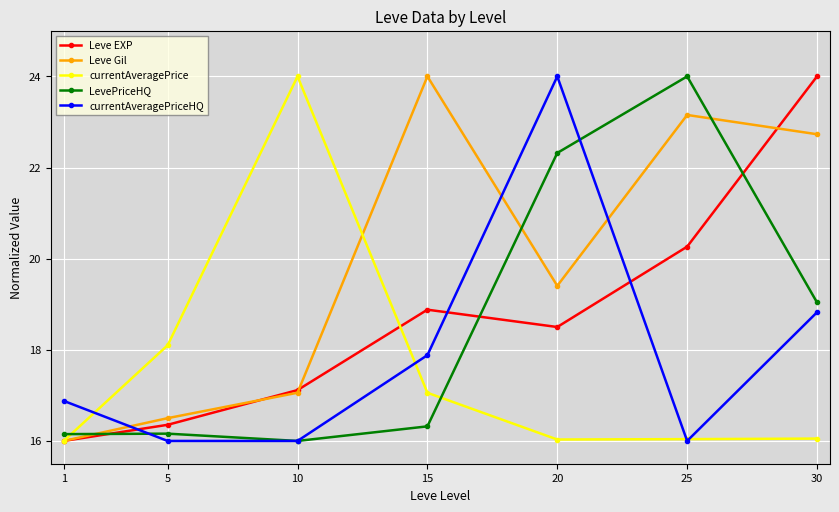

What is the difference between the maximum and second lowest values in the Leve Gil series?

7.5